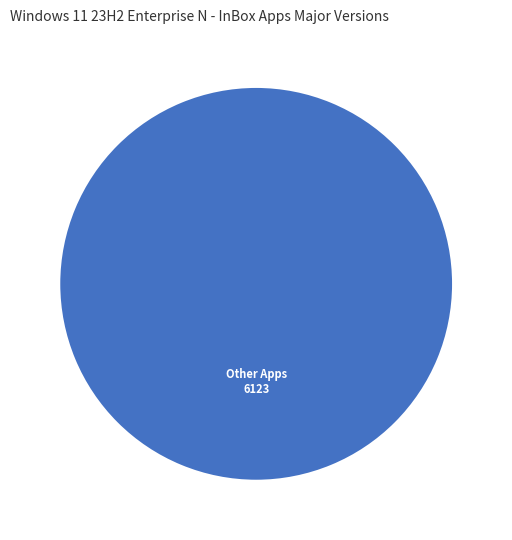

Is there any slice that represents more than half of the pie?

Yes